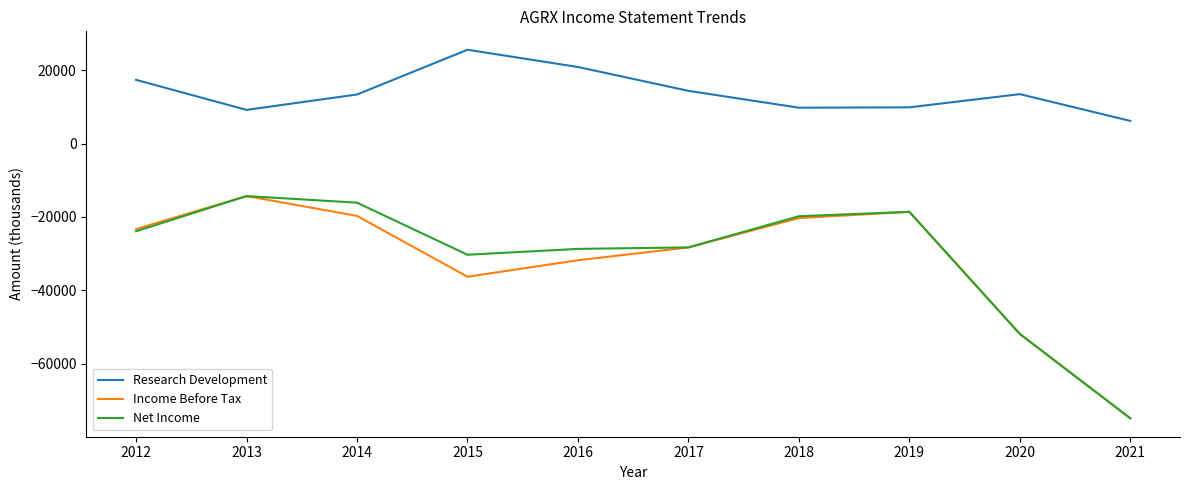

Does the chart display data point markers on the line(s)?

No